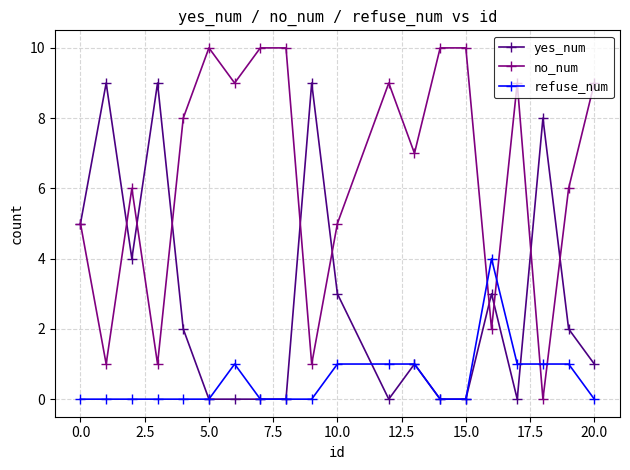

True or false: no_num has more than 2 interior local peaks.

True